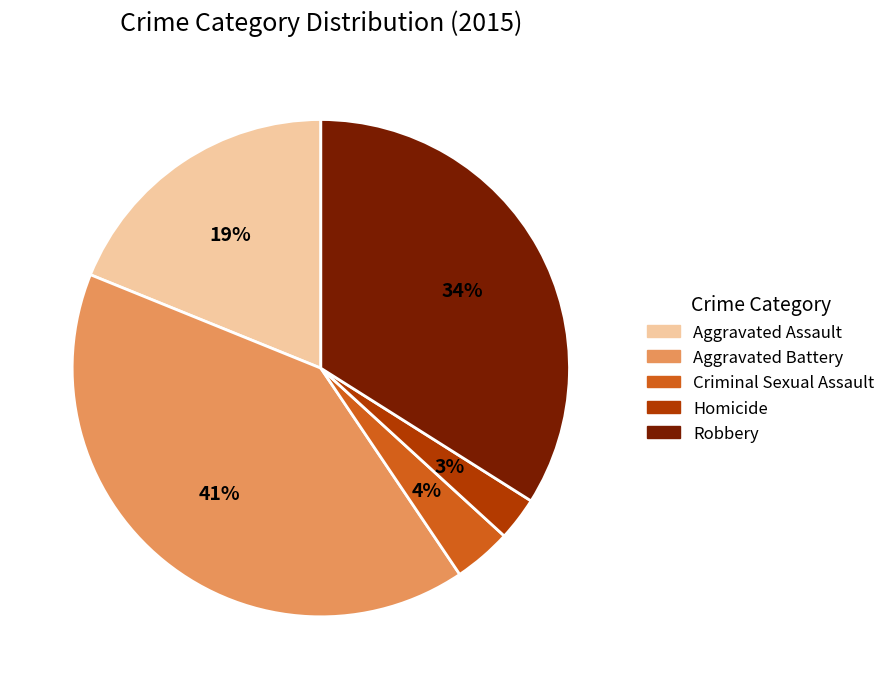

Which has a higher value, Robbery or Criminal Sexual Assault?

Robbery